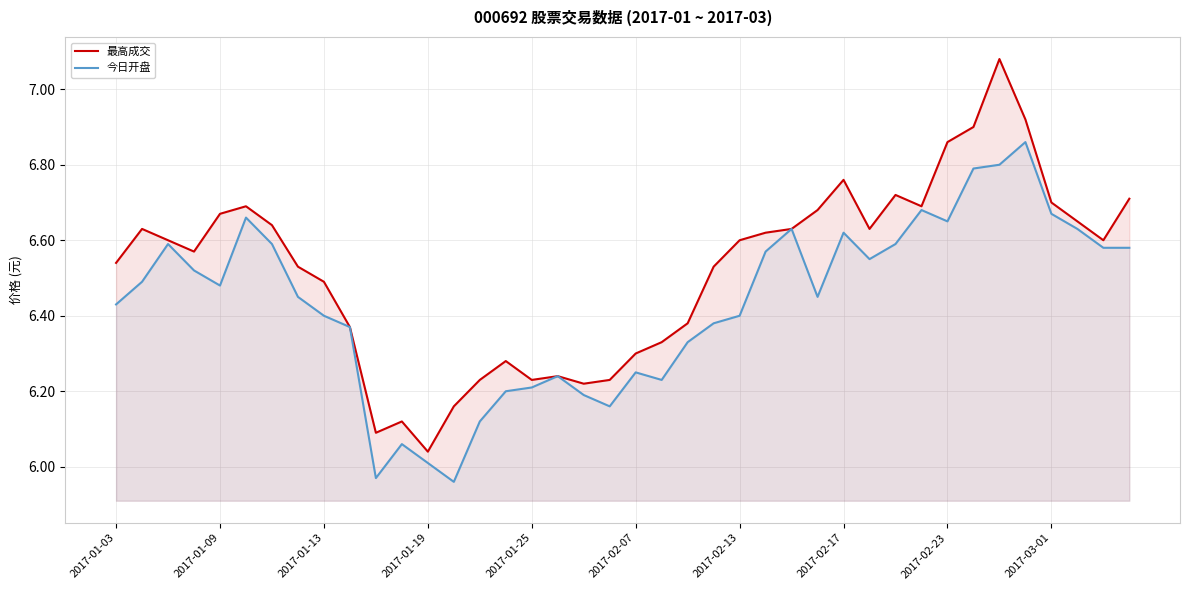

True or false: 最高成交 has a value of 9.8 at 18.

False